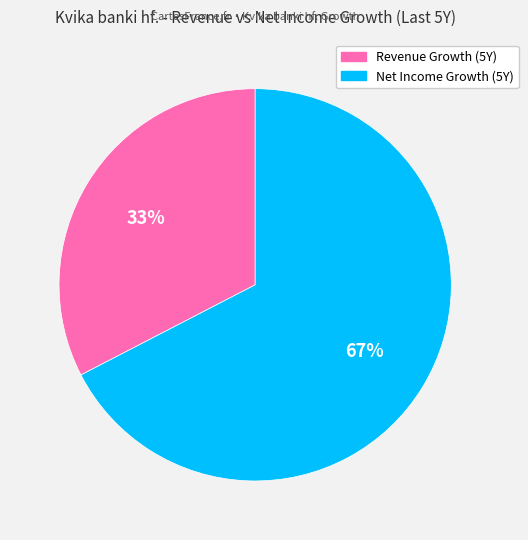

Rank the categories by value from lowest to highest.

Revenue Growth (5Y), Net Income Growth (5Y)